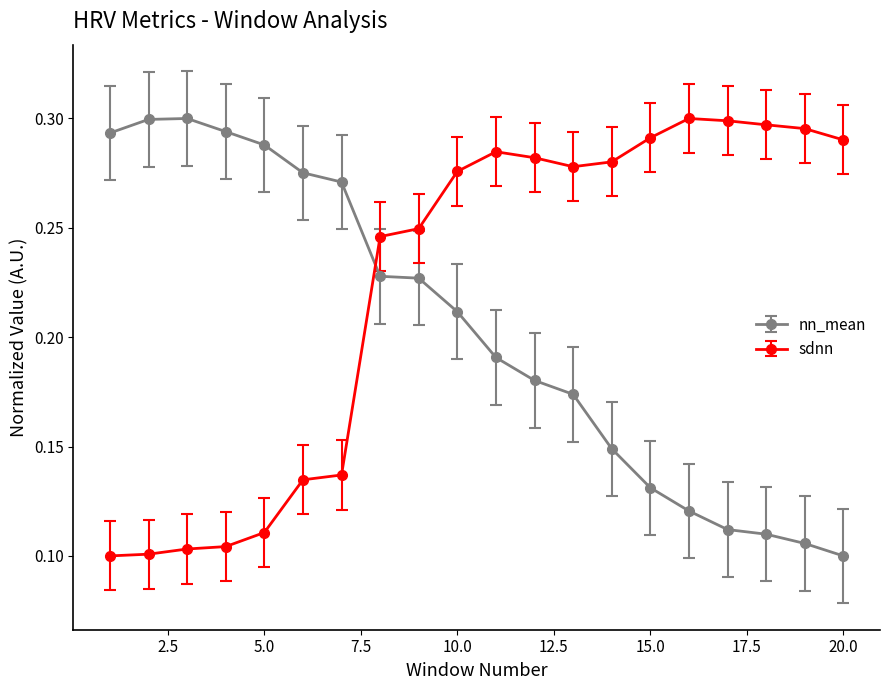

How many intersections are there between sdnn and nn_mean?

1